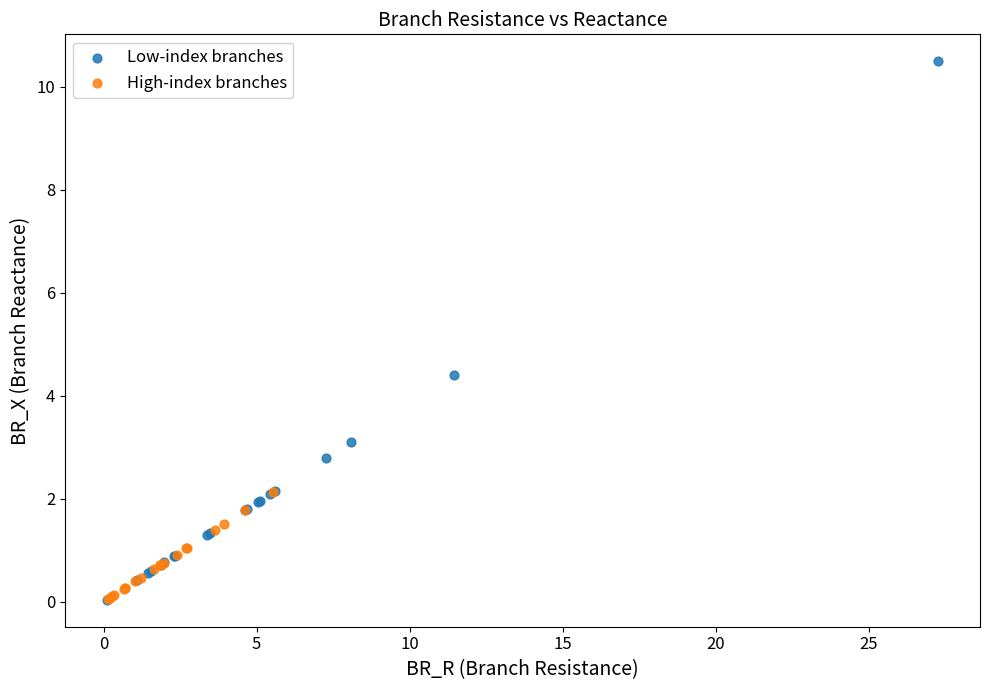

Which series contains the highest Y value?

Low-index branches